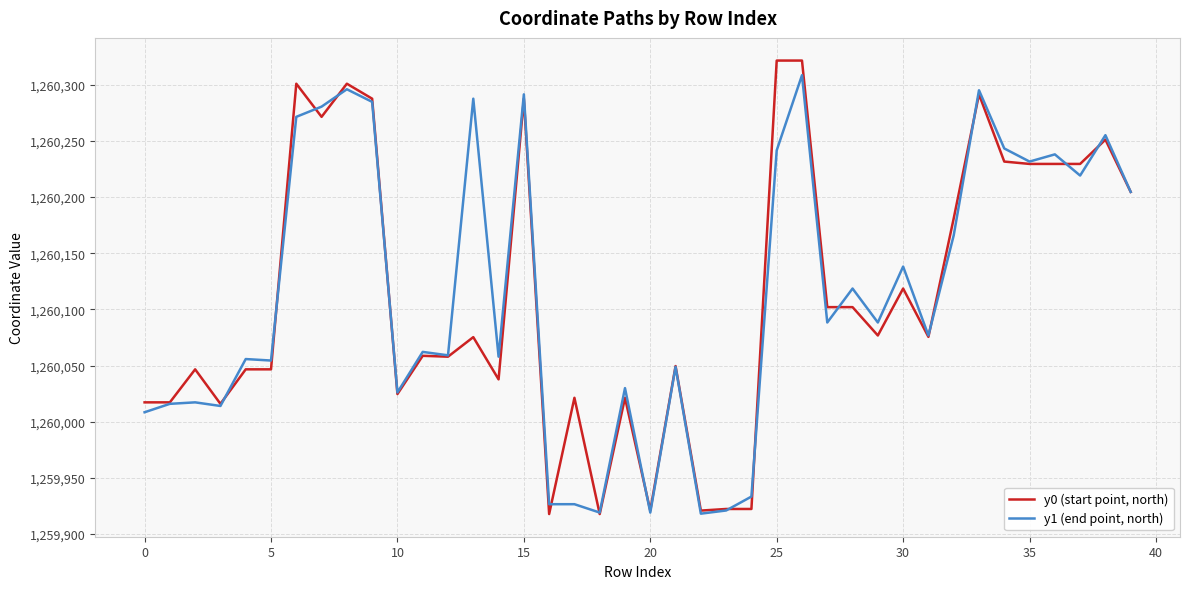

True or false: y1 (end point, north) and y0 (start point, north) cross at least once.

True